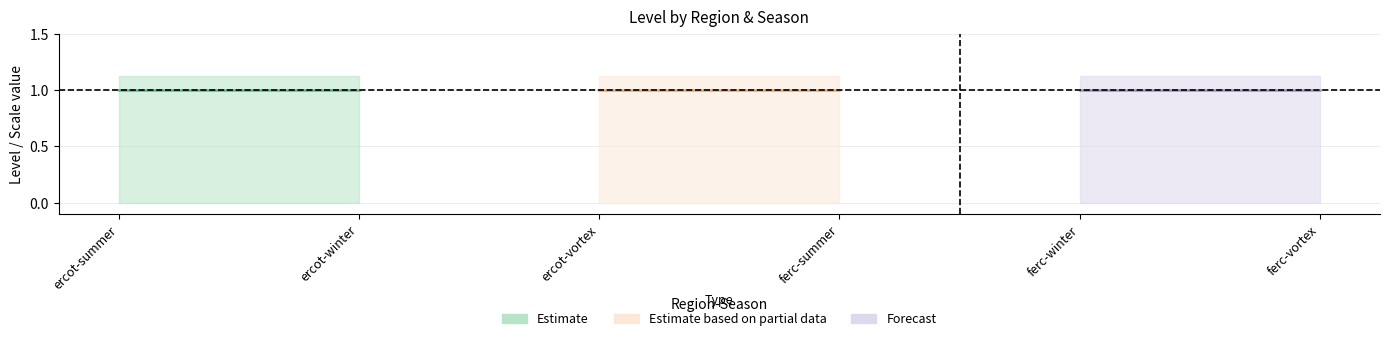

Which label corresponds to the smallest value in the chart?

ercot-summer